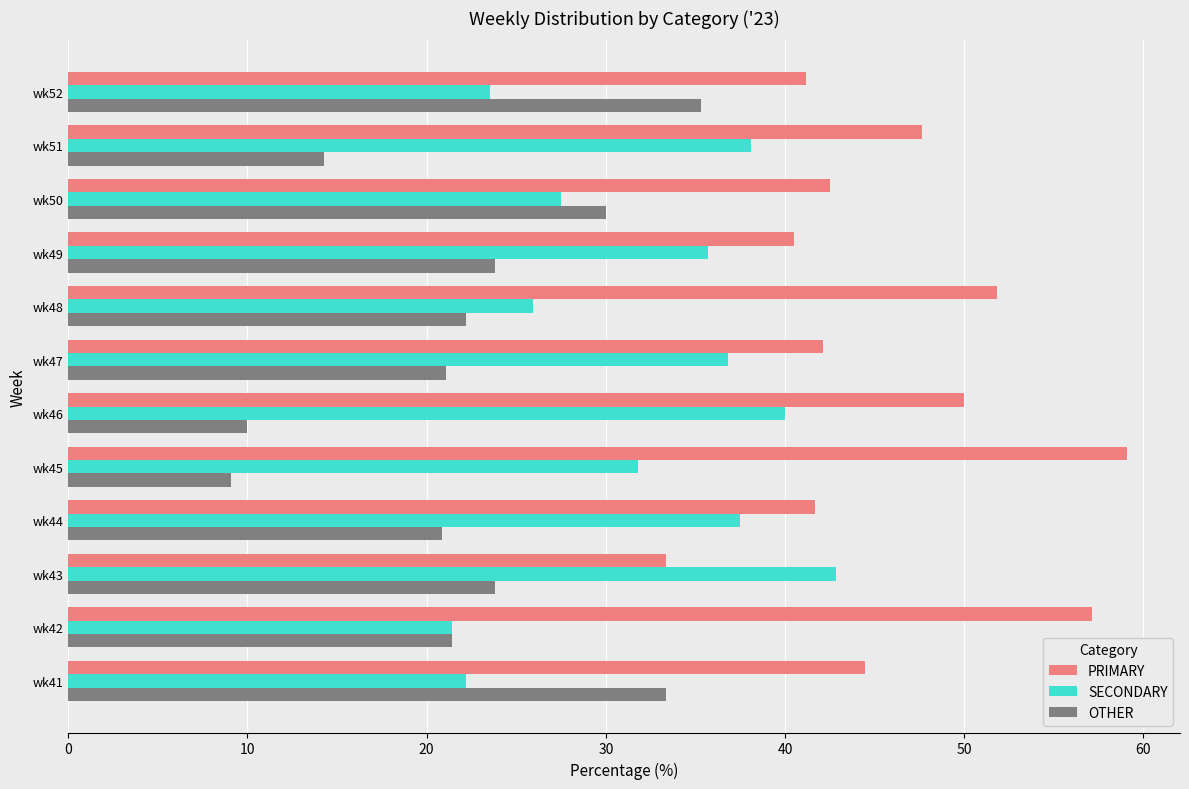

Rank the series by their maximum value, from lowest to highest.

OTHER, SECONDARY, PRIMARY